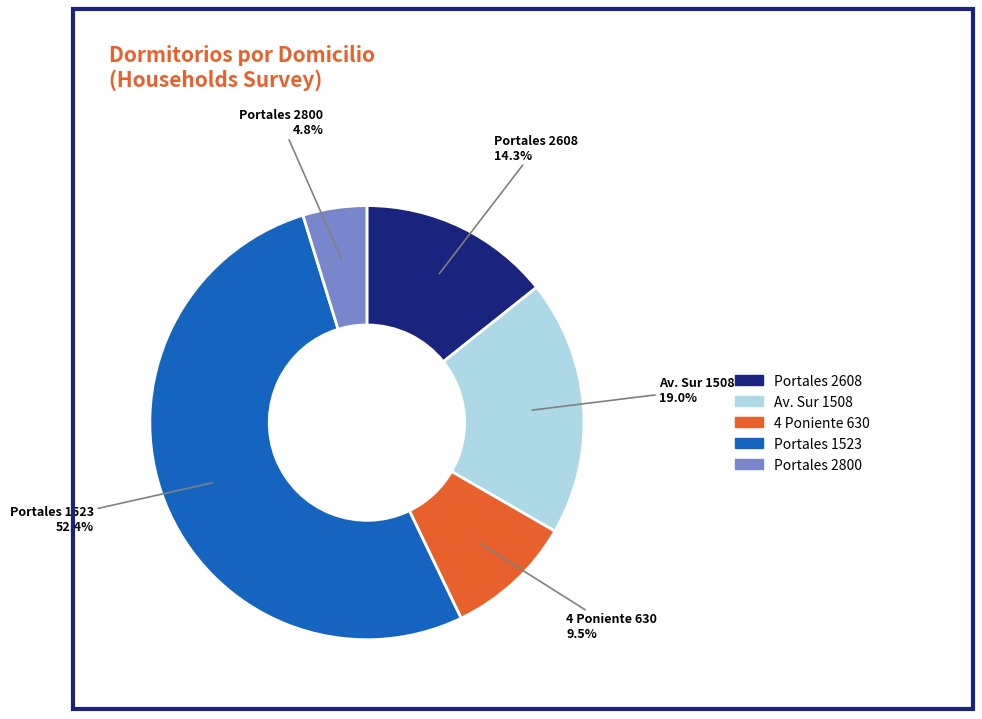

Does any single category account for the majority?

Yes